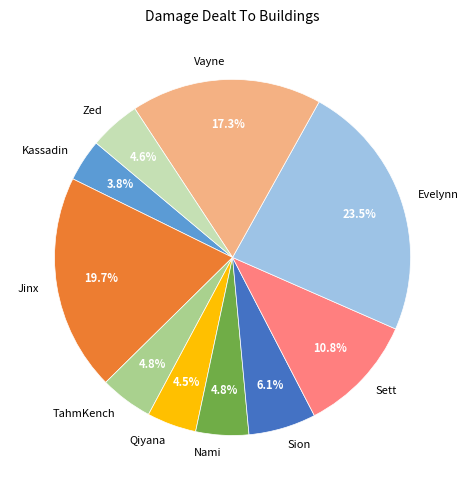

Is Evelynn the majority of the pie?

No